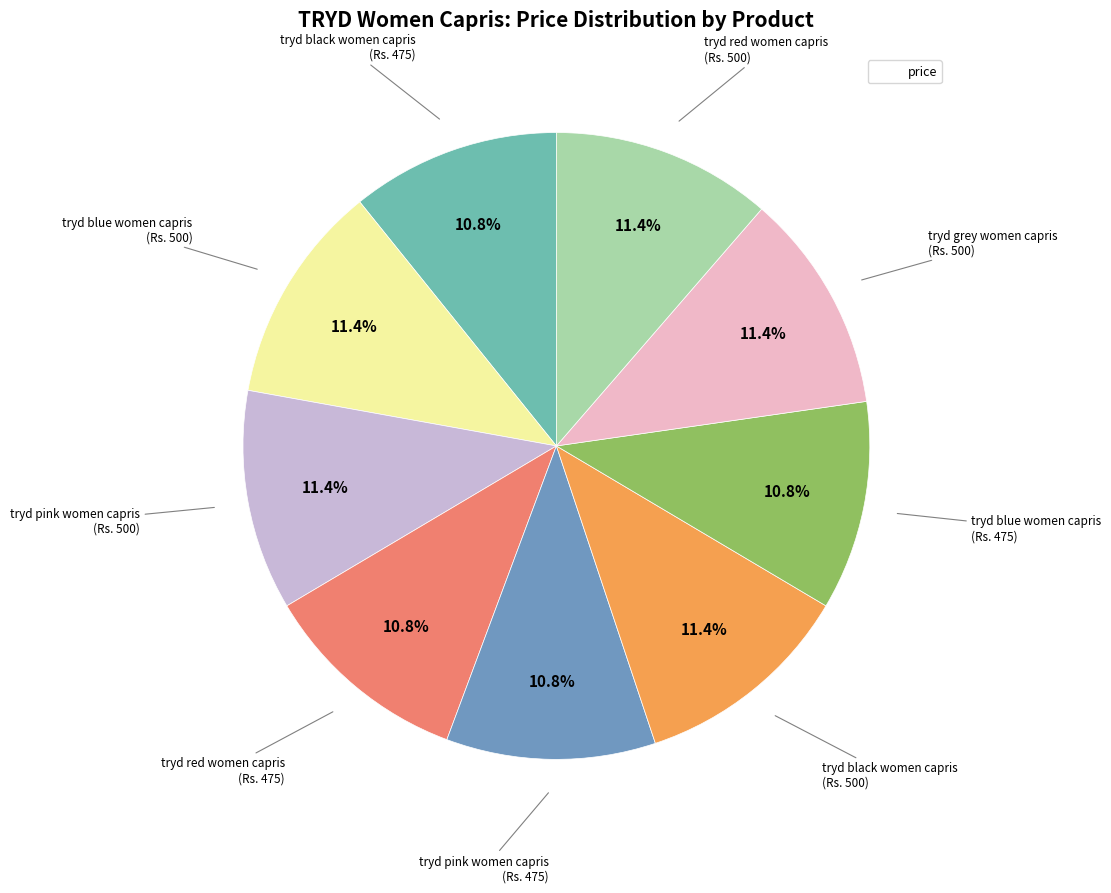

Is there any slice that represents more than half of the pie?

No